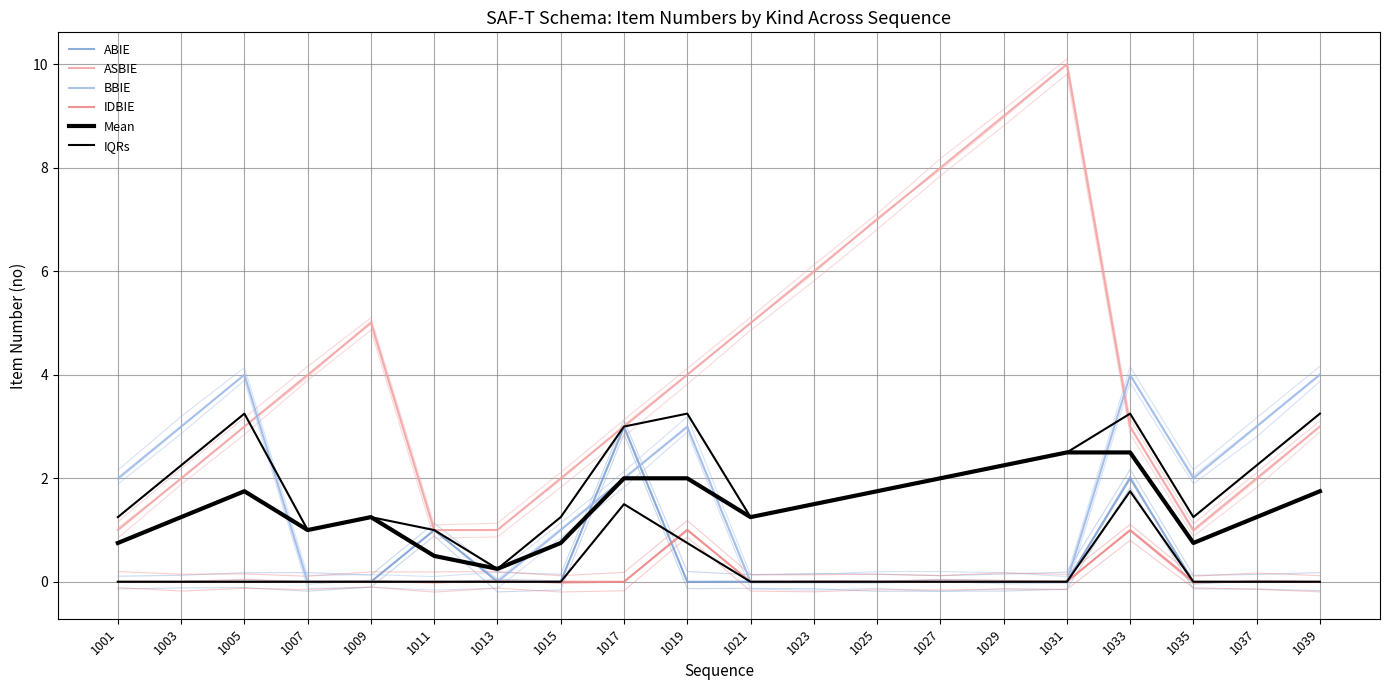

At which category does IDBIE reach its first local peak?

1019